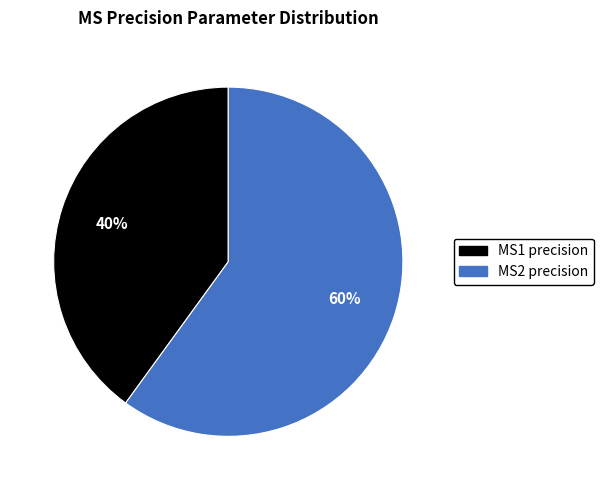

Rank the categories by value from highest to lowest.

MS2 precision, MS1 precision